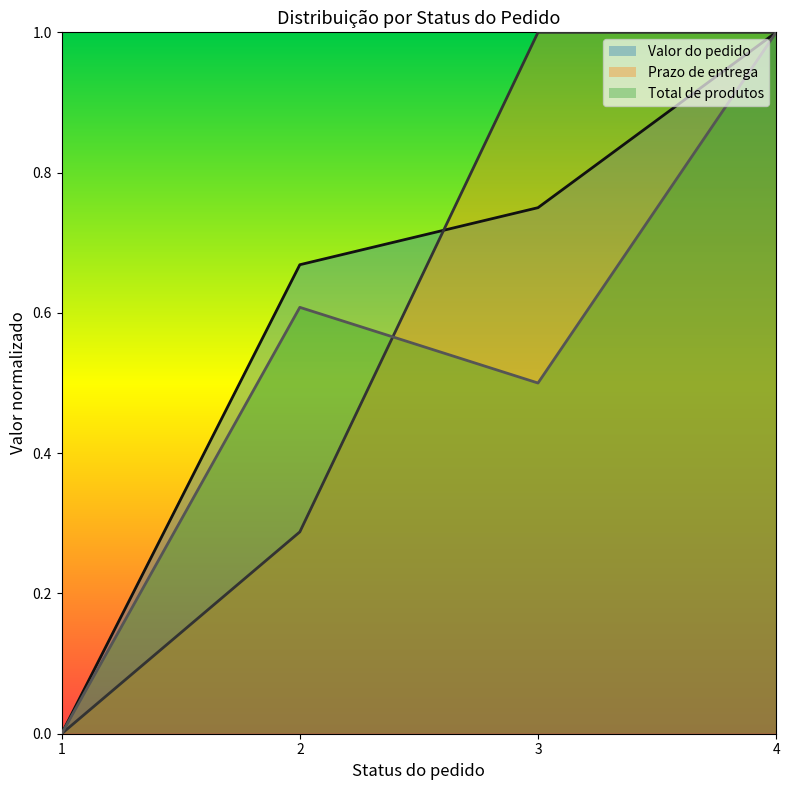

True or false: Total de produtos has a value of 1.0 at 4.

True